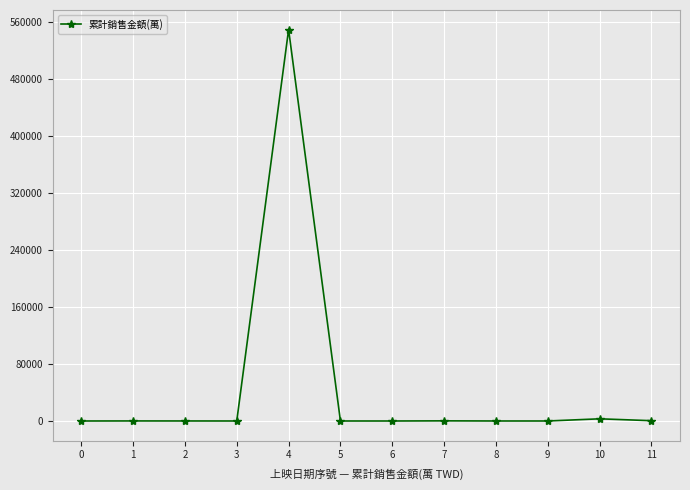

How many lines are shown in the chart?

1